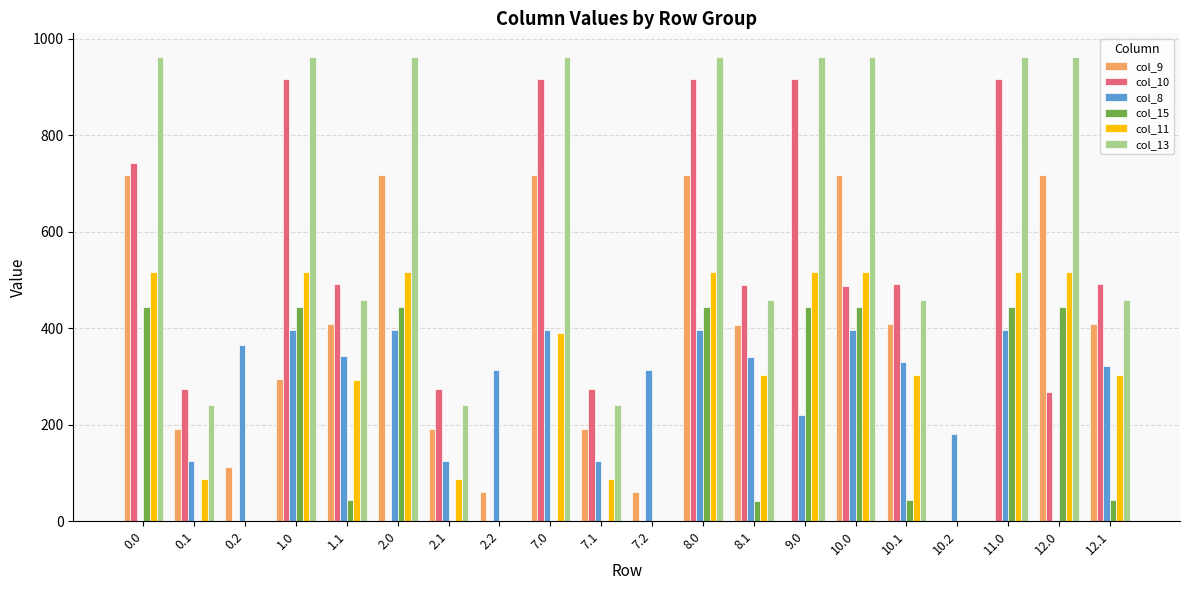

Between 0.0 and 10.1, which series saw the biggest shift?

col_13